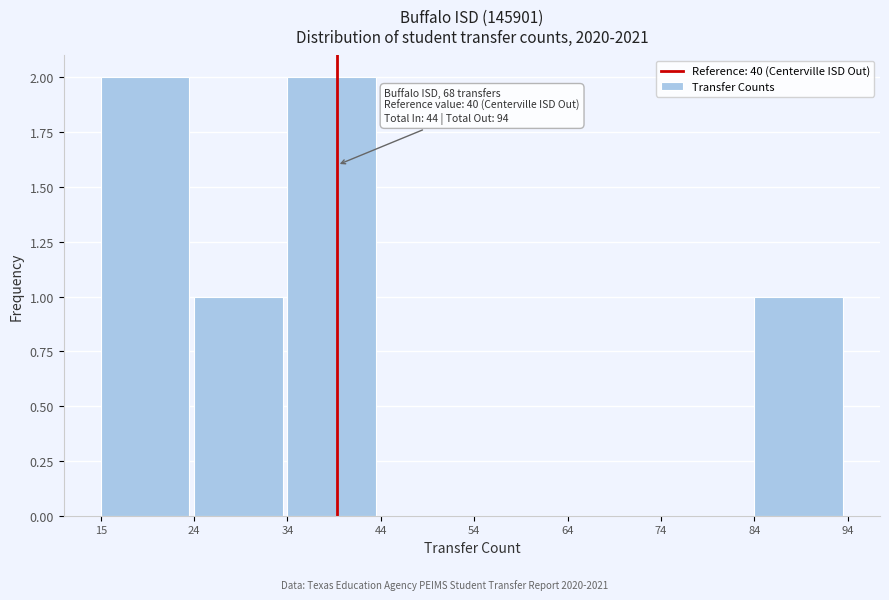

Reading left to right, extract all data points from this chart.

15=2	24=1	34=2	44=0	54=0	64=0	74=0	84=1